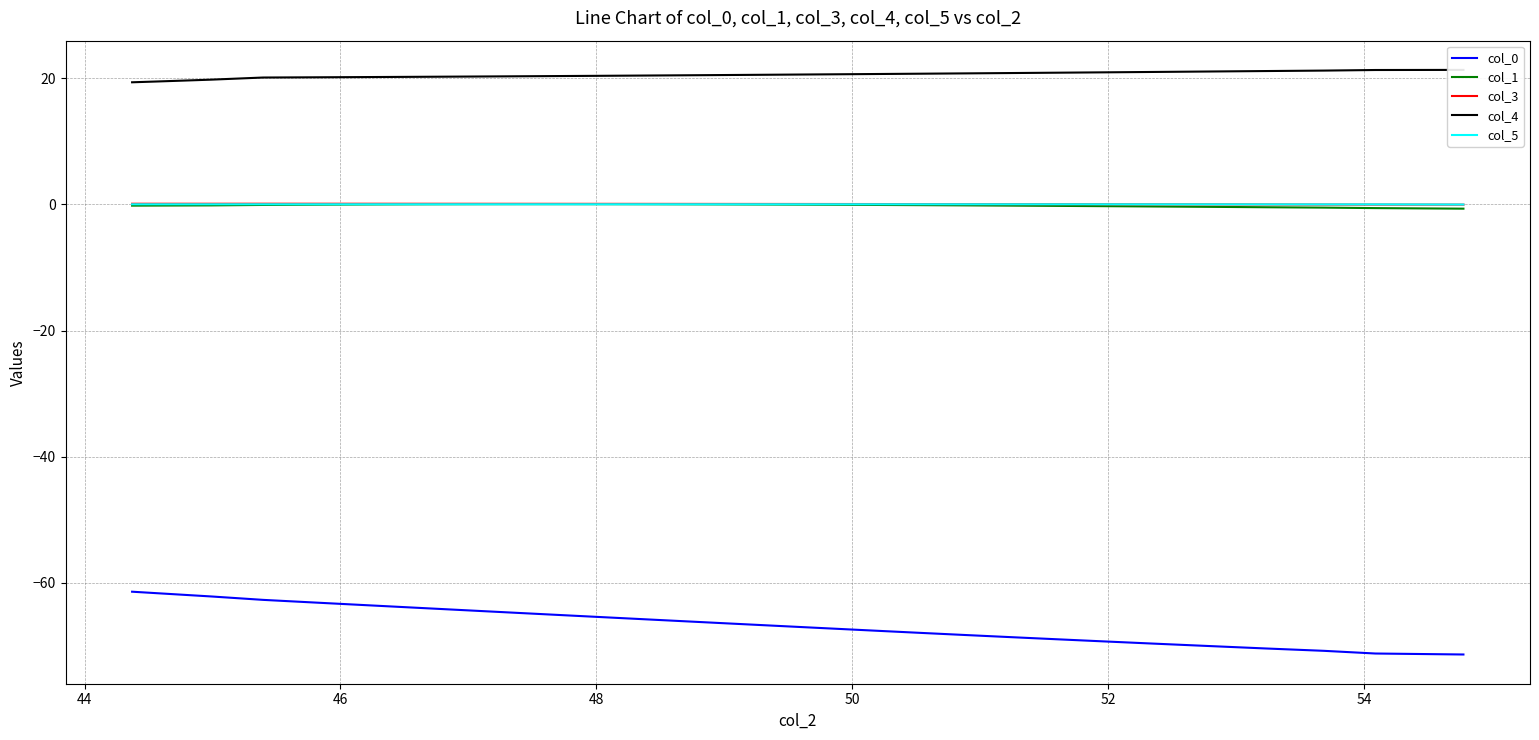

True or false: col_4 and col_0 intersect in this chart.

False